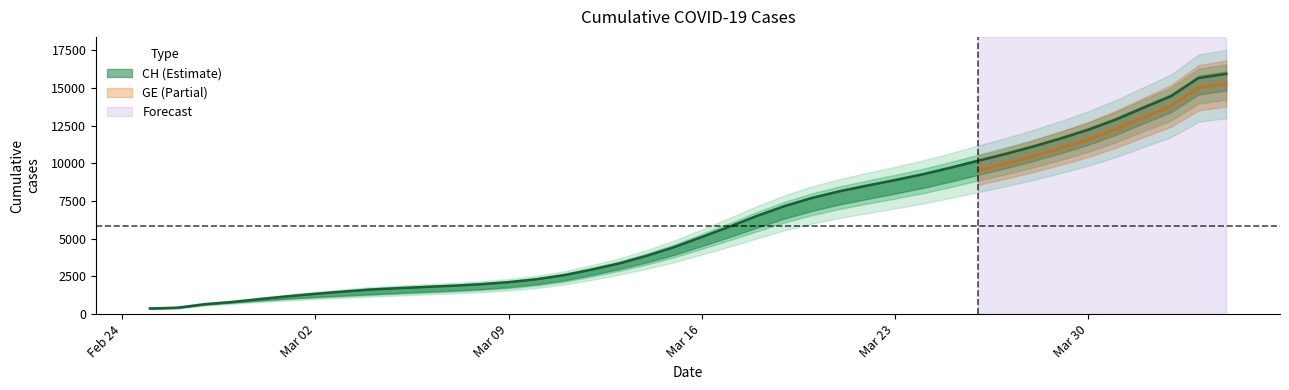

Rank the categories by value from highest to lowest.

2020-04-04, 2020-04-03, 2020-04-02, 2020-04-01, 2020-03-31, 2020-03-30, 2020-03-29, 2020-03-28, 2020-03-27, 2020-03-26, 2020-03-25, 2020-03-24, 2020-03-23, 2020-03-22, 2020-03-21, 2020-03-20, 2020-03-19, 2020-03-18, 2020-03-17, 2020-03-16, 2020-03-15, 2020-03-14, 2020-03-13, 2020-03-12, 2020-03-11, 2020-03-10, 2020-03-09, 2020-03-08, 2020-03-07, 2020-03-06, 2020-03-05, 2020-03-04, 2020-03-03, 2020-03-02, 2020-03-01, 2020-02-29, 2020-02-28, 2020-02-27, 2020-02-26, 2020-02-25